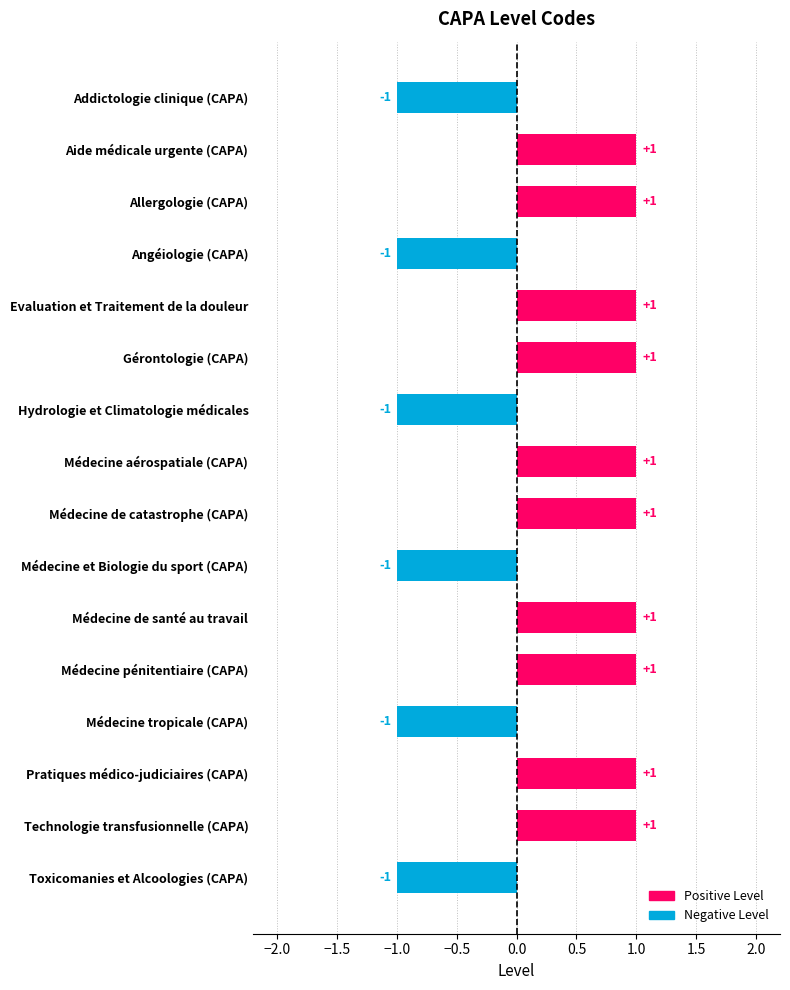

How many values are between -1 and 1?

16